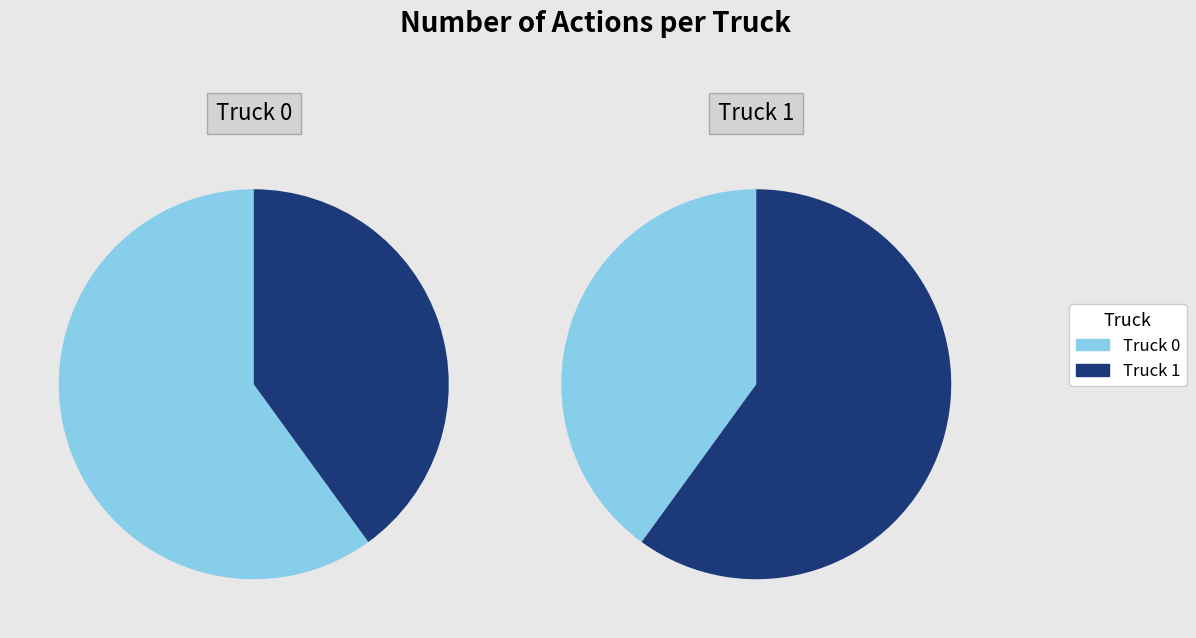

What is the largest slice in the pie chart?

Truck 0